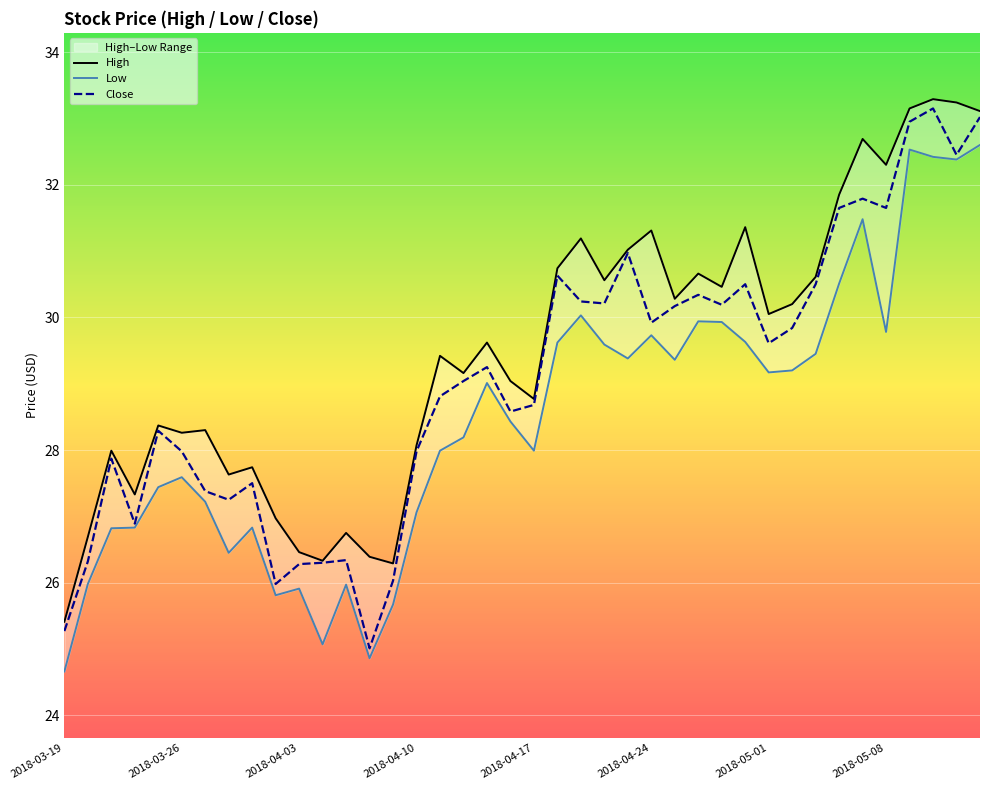

True or false: High has a value of 33.2 at 36.

True